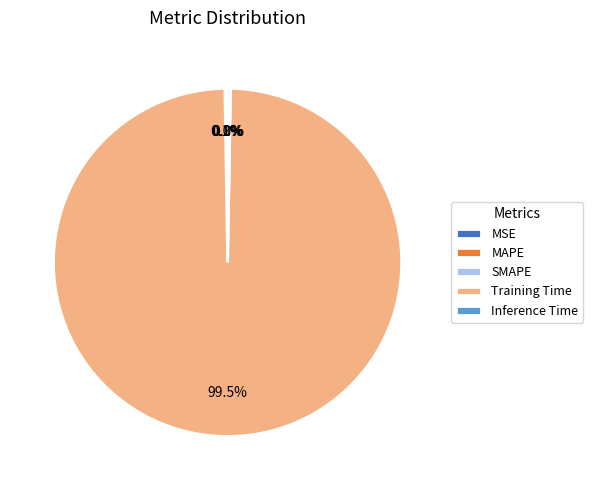

What is the largest slice in the pie chart?

Training Time